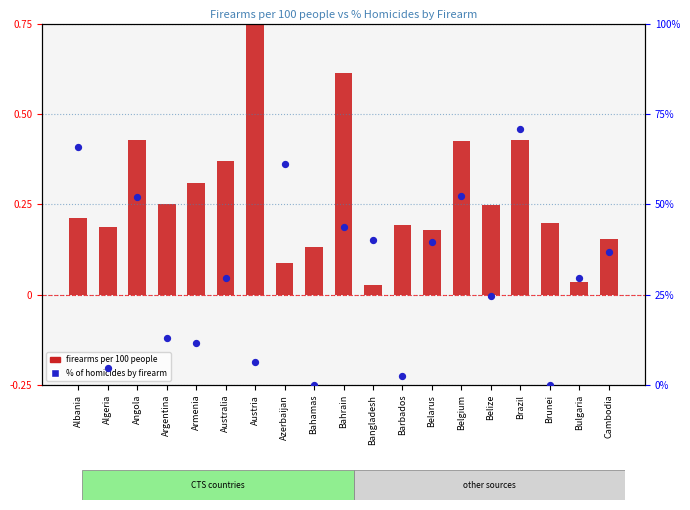

At which category is the sum across all series the highest?

Brazil